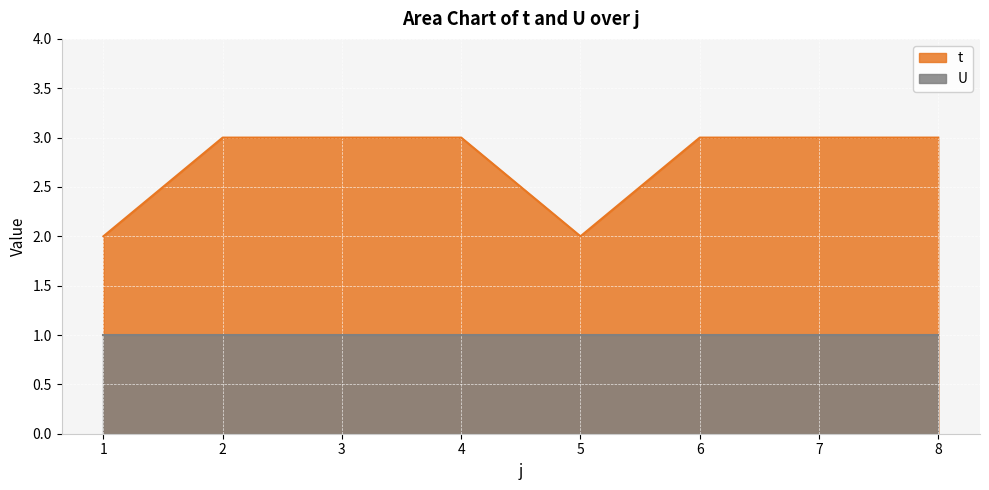

Count the values in the range 3 to 4.

6